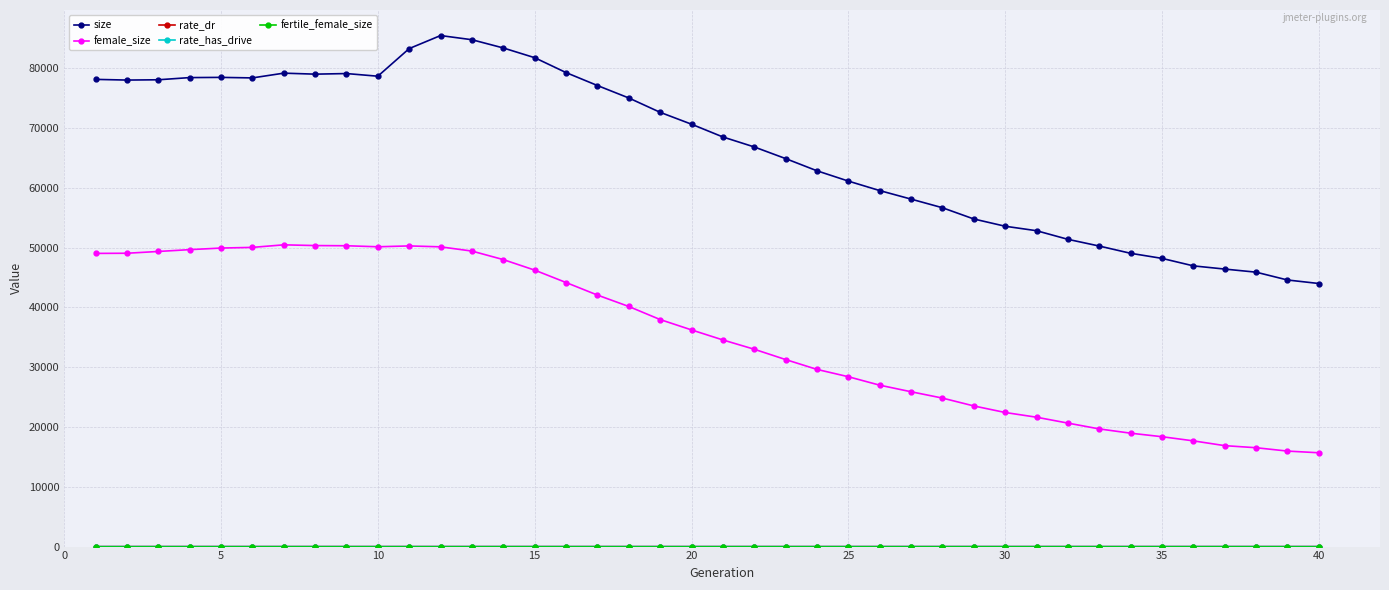

Which series has the largest range (max minus min)?

size